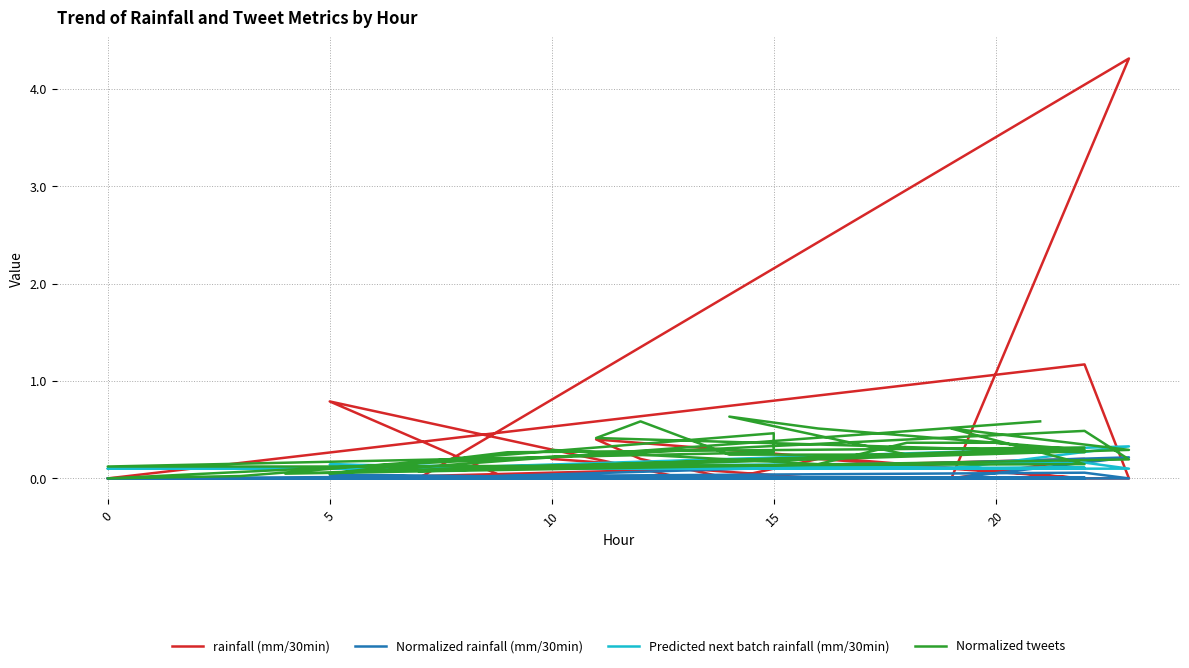

How many intersections are there between Predicted next batch rainfall (mm/30min) and rainfall (mm/30min)?

13